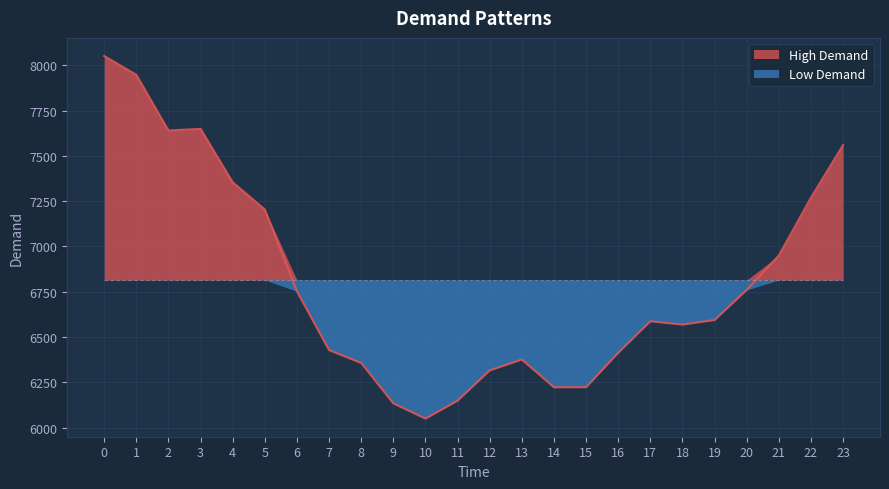

What is the change in value from 2 to 22?

-371